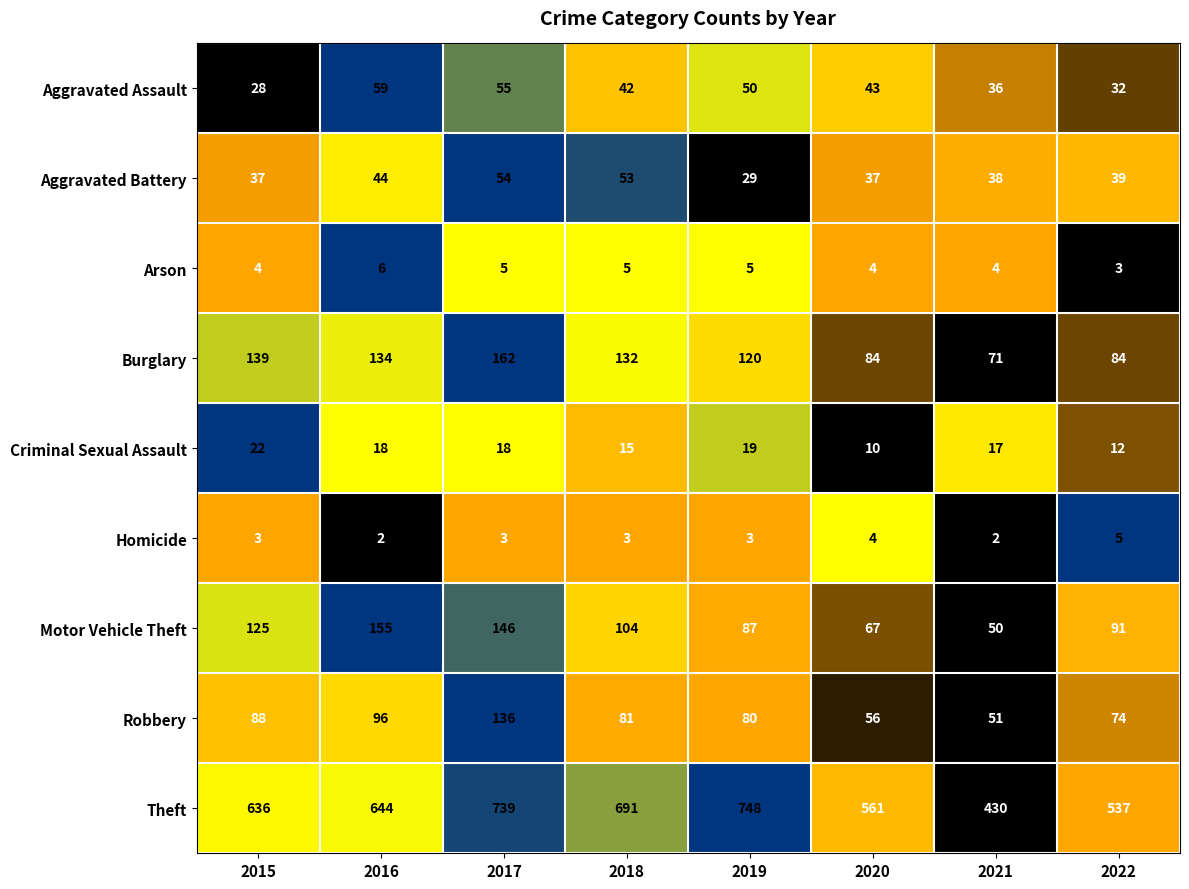

At which category does the chart reach its peak across all series?

2019